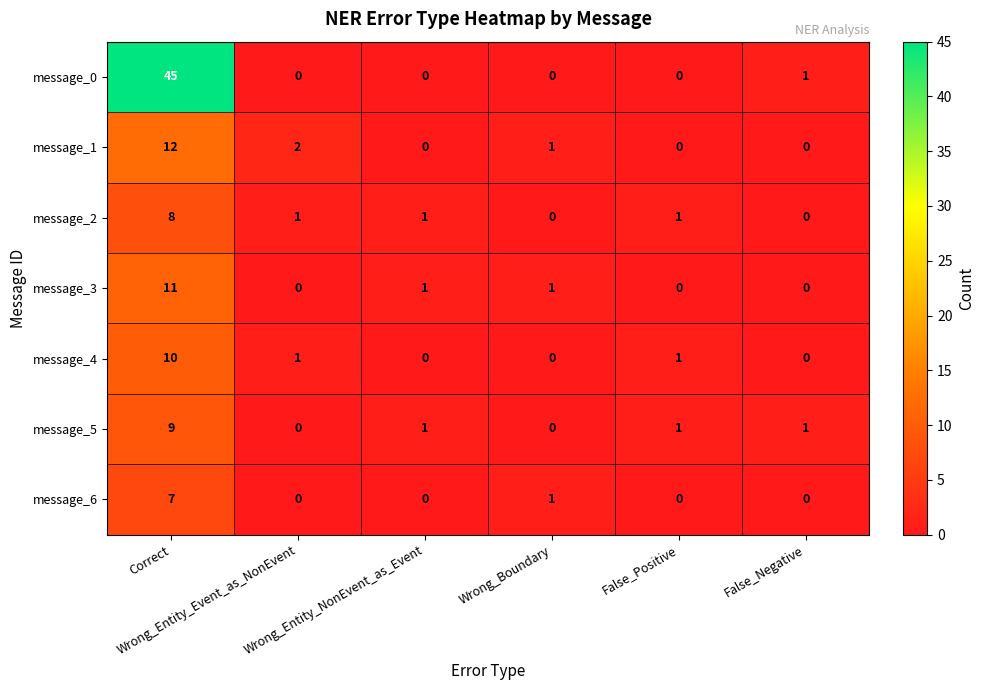

What is the sum of all message_6 values?

8